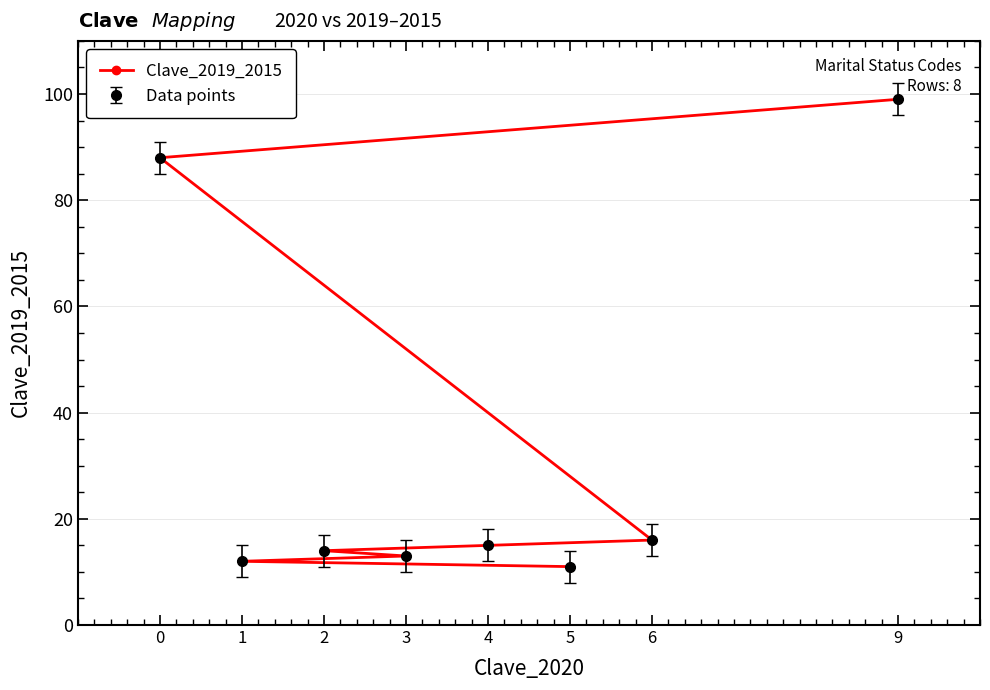

Is it true that the value at 0 is 88?

True